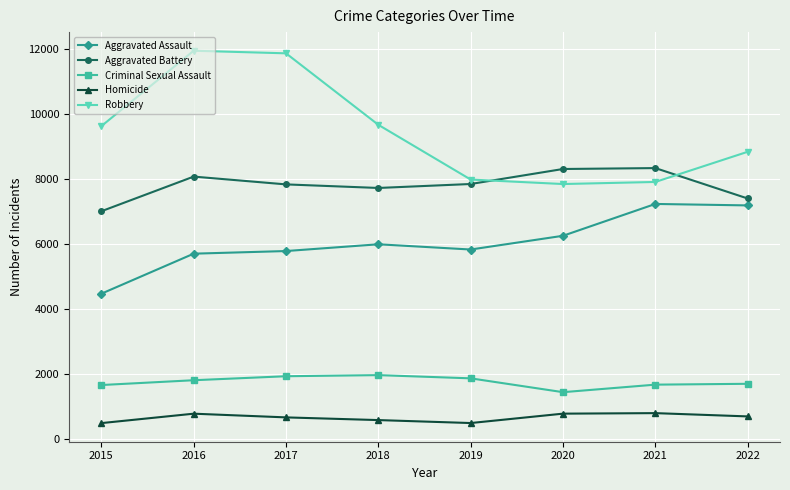

At which label is Robbery closest to 9908?

2018